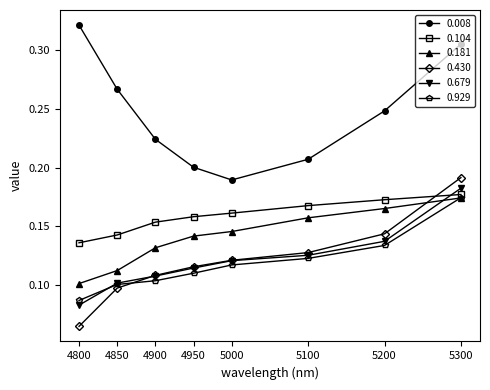

Rank the categories by 0.679 value from highest to lowest.

5300, 5200, 5100, 5000, 4950, 4900, 4850, 4800